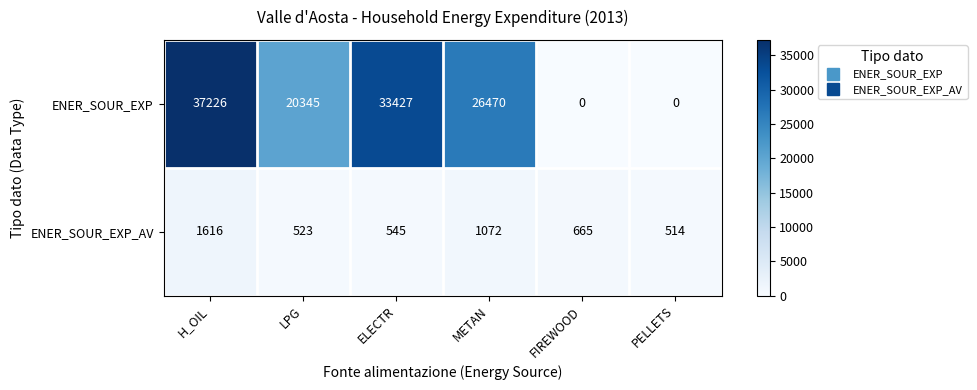

The ENER_SOUR_EXP_AV series shows 514 at PELLETS. True or false?

True